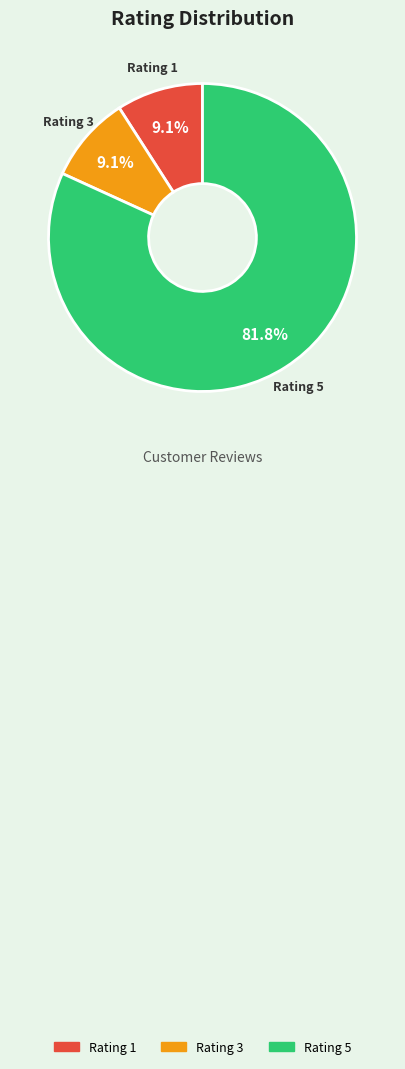

What is the total percentage of Rating 5 and Rating 1?

90.9%